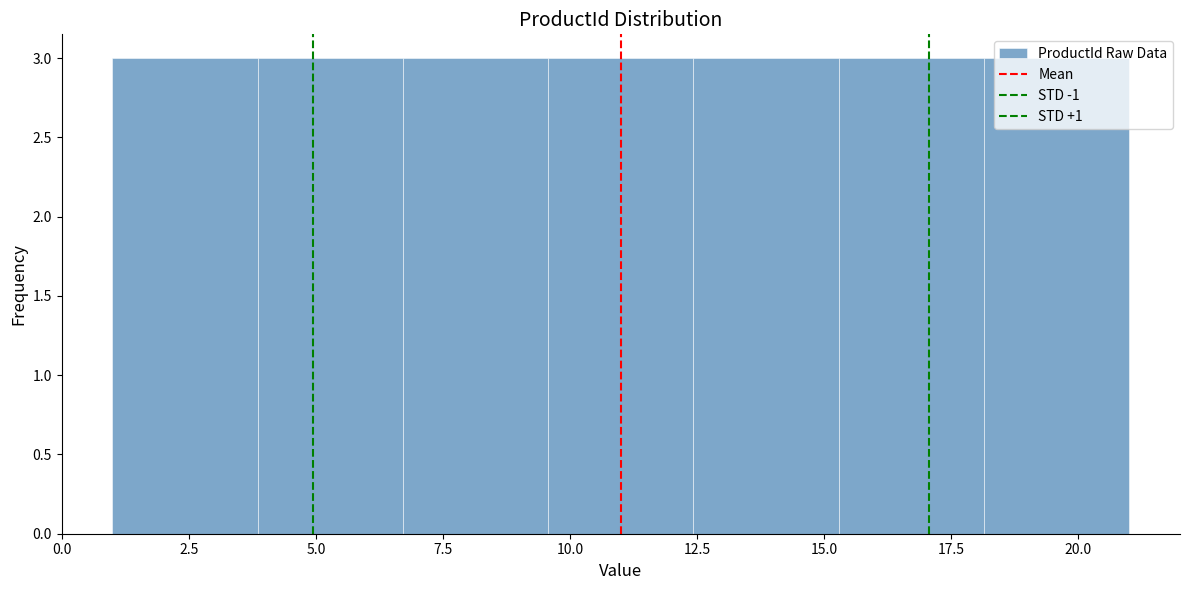

Reading left to right, transcribe this chart: for each bar, give the range it covers on the x-axis and its height. Neither the bar edges nor the heights are printed on the chart, so give them approximately, as read against the axes.

1.0 to 4.0: 3
4.0 to 6.5: 3
6.5 to 9.5: 3
9.5 to 12.5: 3
12.5 to 15.5: 3
15.5 to 18.0: 3
18.0 to 21.0: 3